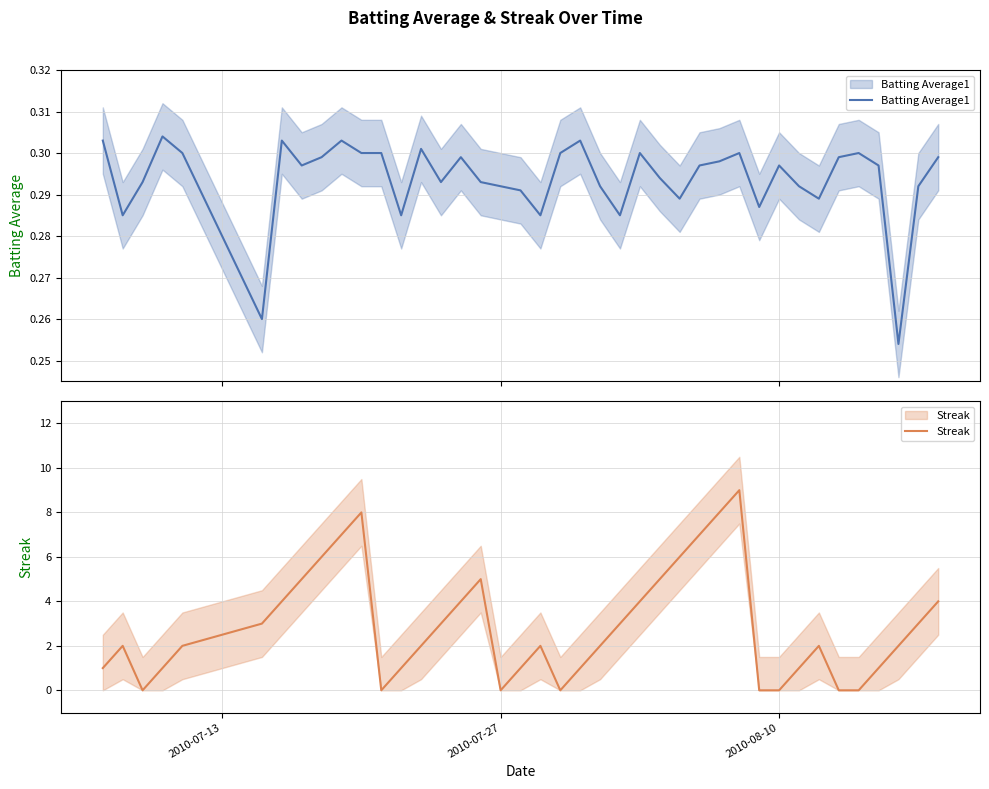

List the series in order of their overall mean, lowest first.

Batting Average1, Streak